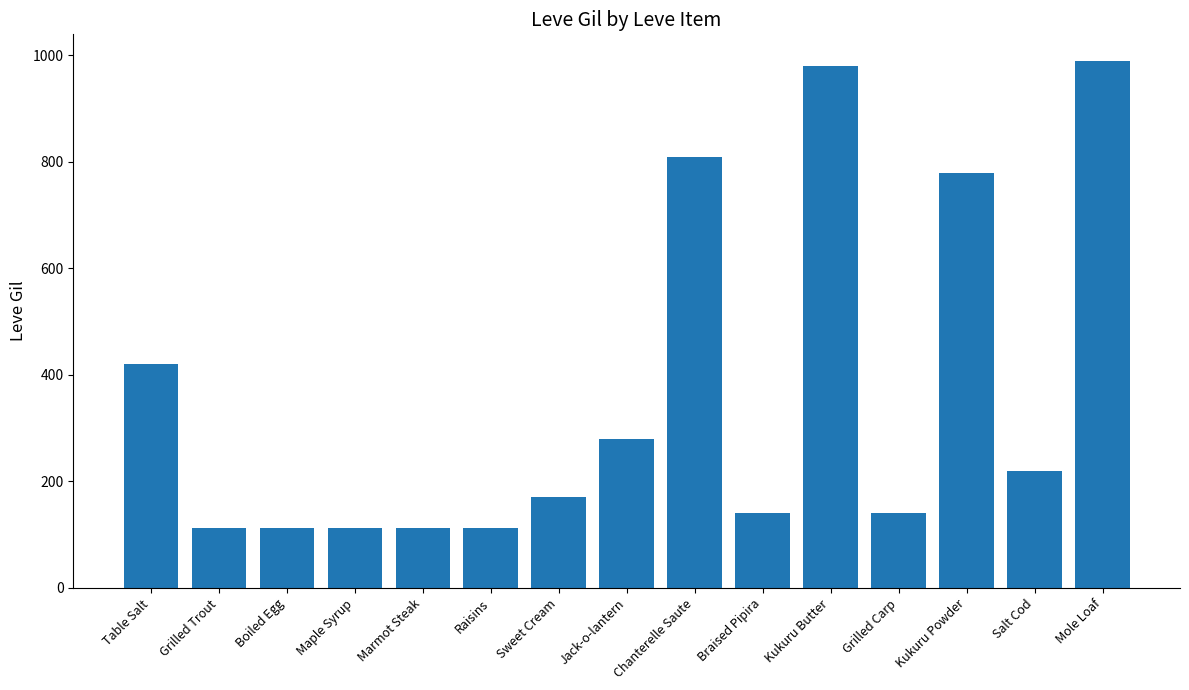

The value at Kukuru Powder is 203. True or false?

False